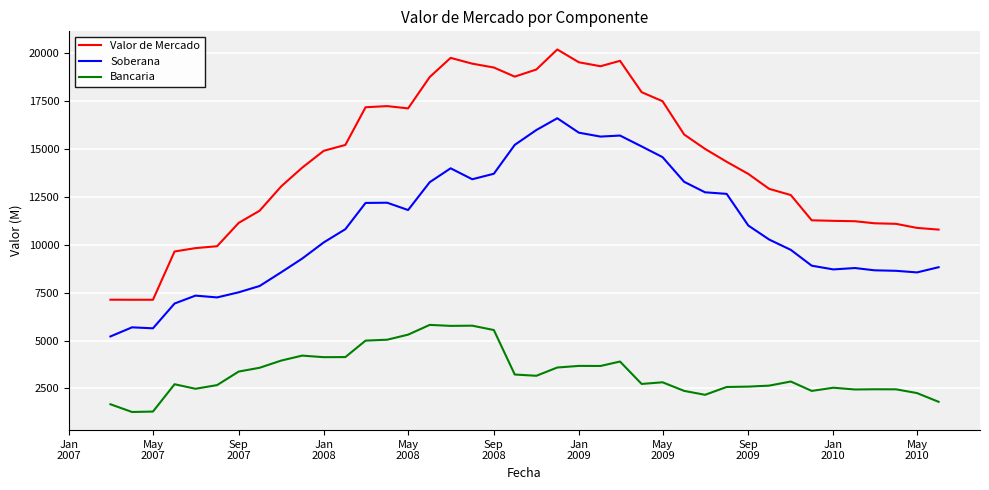

True or false: Valor de Mercado and Bancaria cross at least once.

False